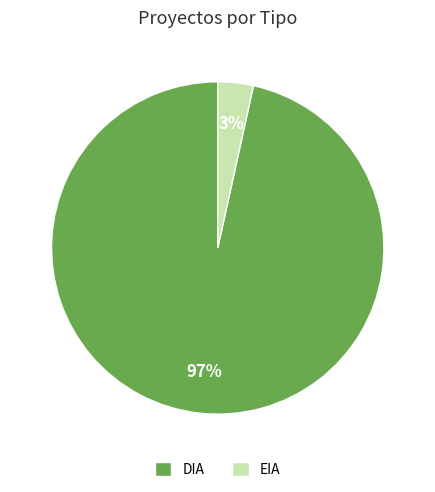

How many slices are in this pie chart?

2